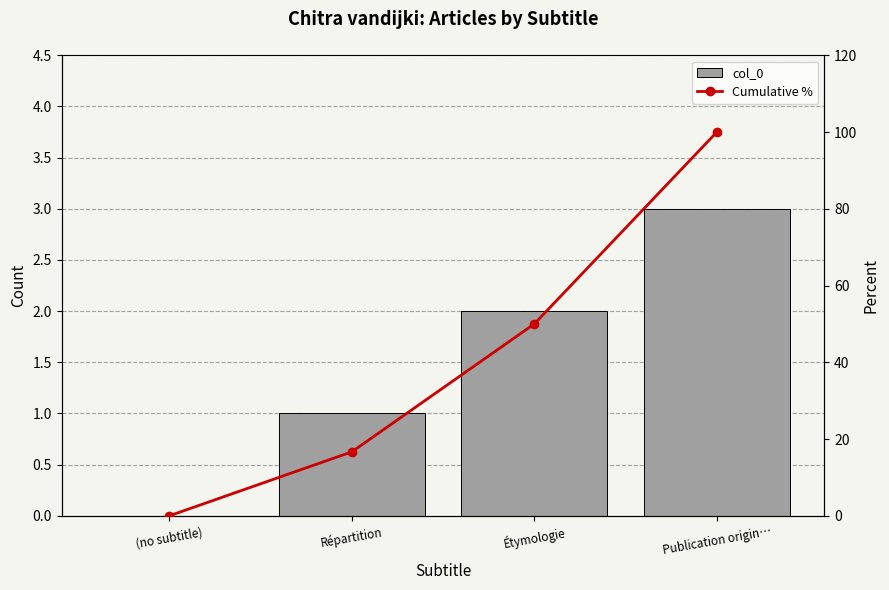

Reading left to right, list all the values displayed in this chart.

col_0: 0.0	1.0	2.0	3.0
Cumulative %: 0.0	16.7	50.0	100.0